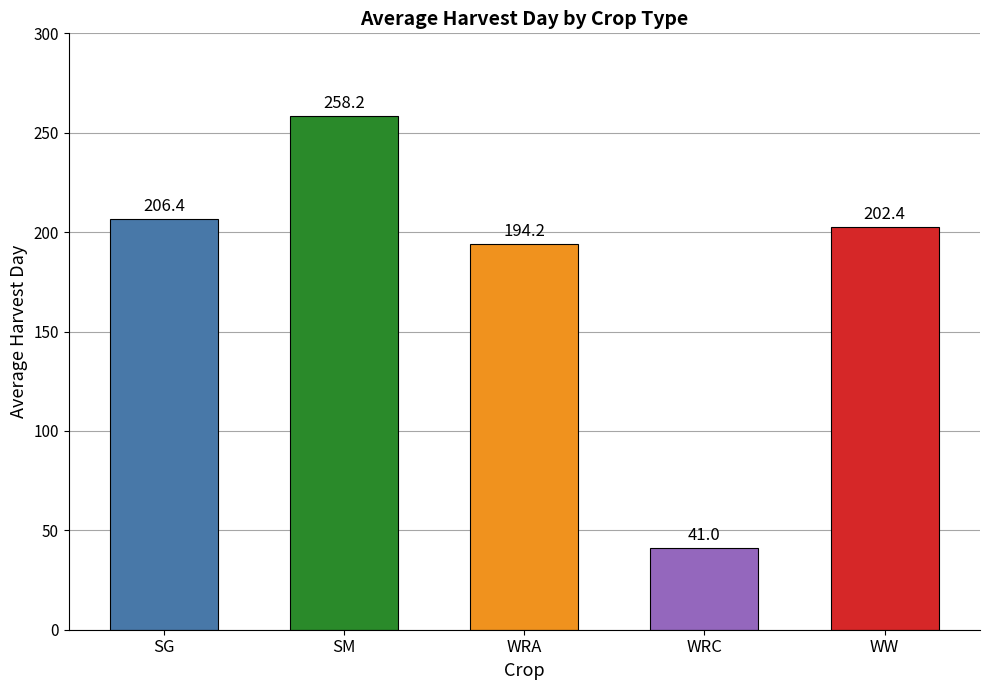

What is the change in value from SM to WRA?

-64.0